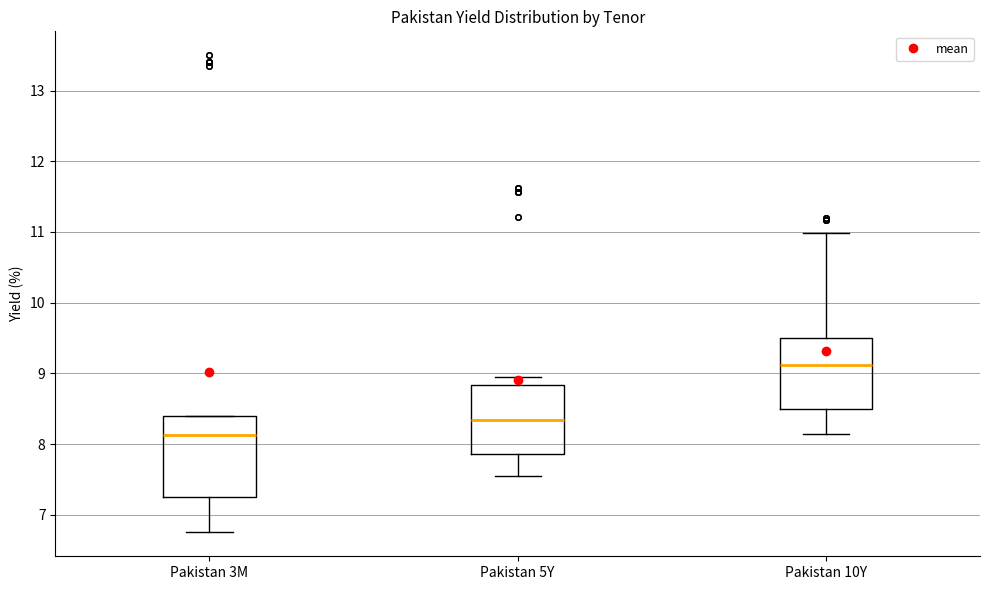

Reading left to right, read every box against the y-axis: the position of its median line, the range the box covers, and the ends of its whiskers. The values are not printed on the chart, so give them approximately, as read against the axis.

Pakistan 3M: median 8.1, box 7.3 to 8.4, whiskers 6.8 to 8.4
Pakistan 5Y: median 8.3, box 7.9 to 8.8, whiskers 7.6 to 8.9
Pakistan 10Y: median 9.1, box 8.5 to 9.5, whiskers 8.1 to 11.0